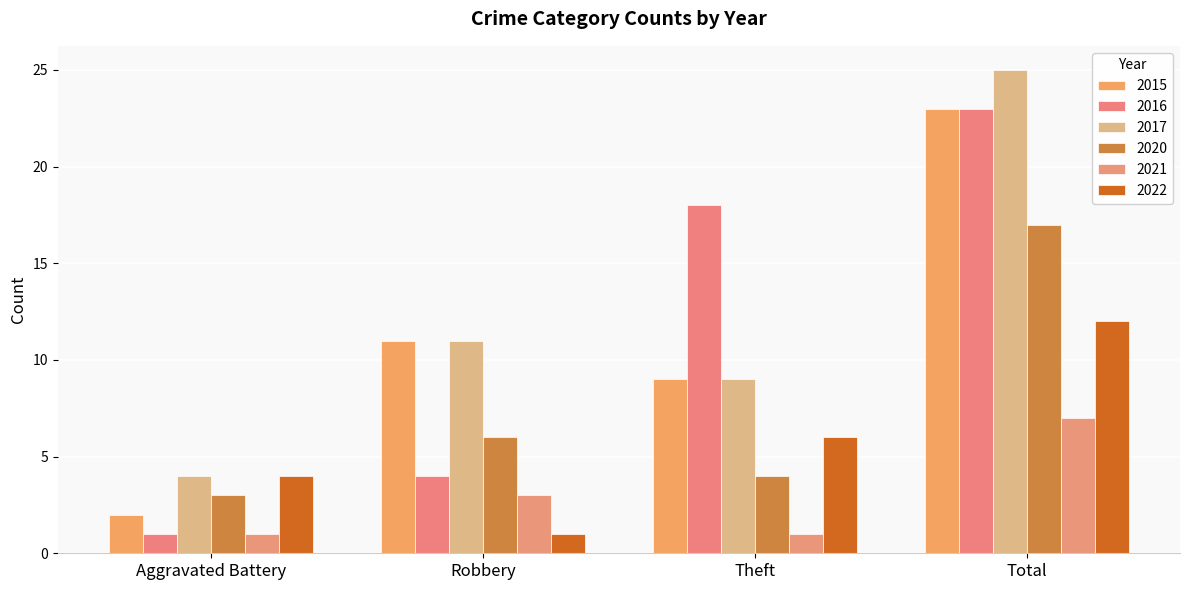

Does the chart contain stacked bars?

No